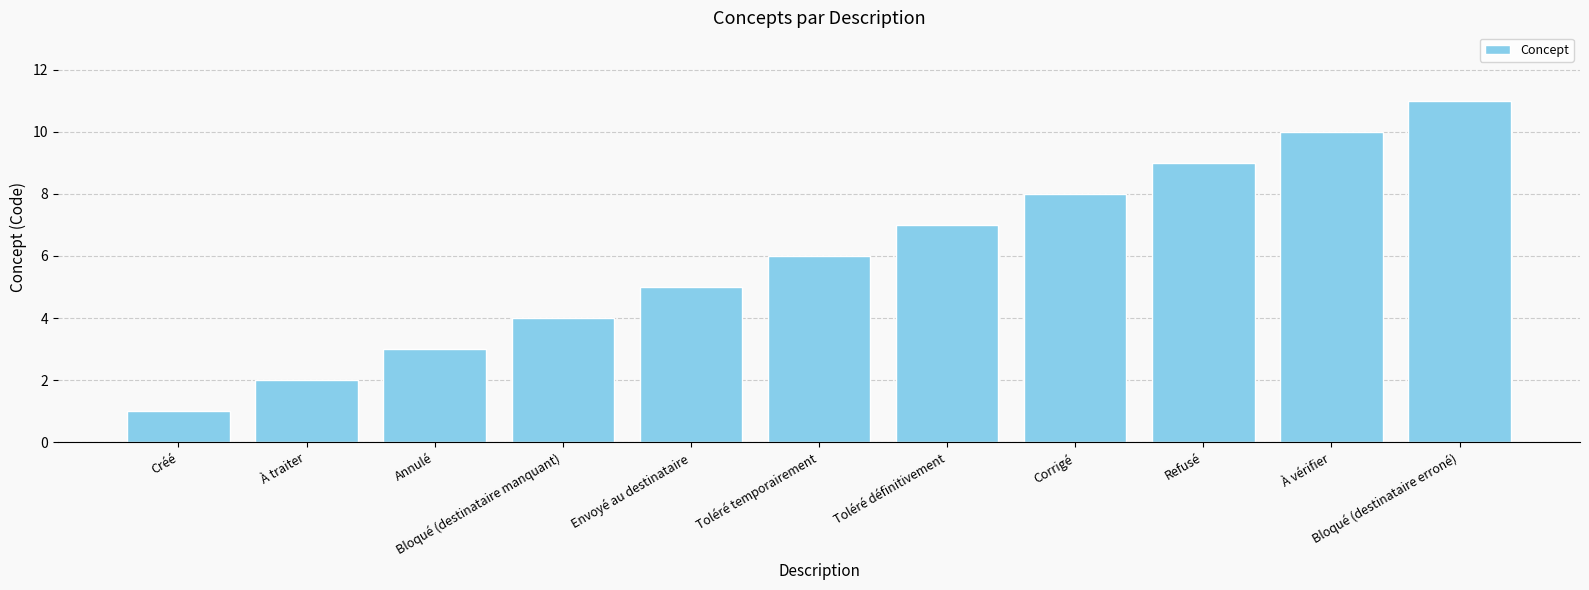

Is it true that the value at Toléré temporairement is 4?

False